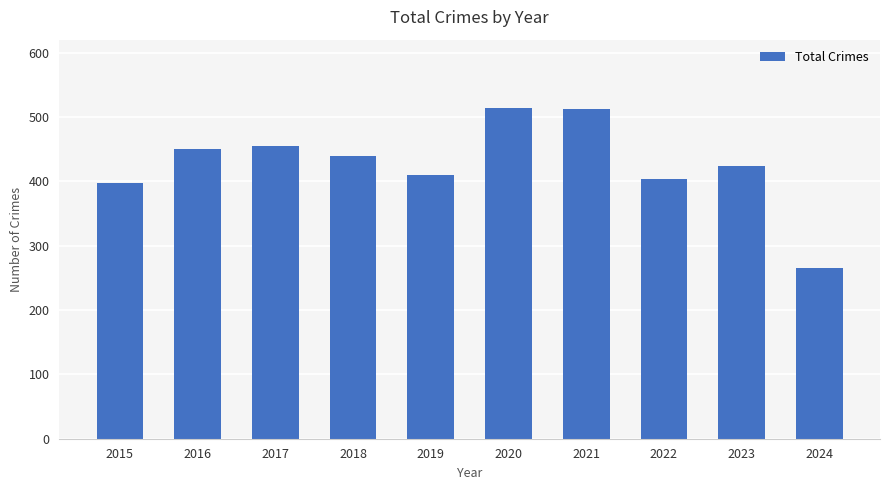

Approximately how many times larger is the value at 2023 compared to 2019?

1.0